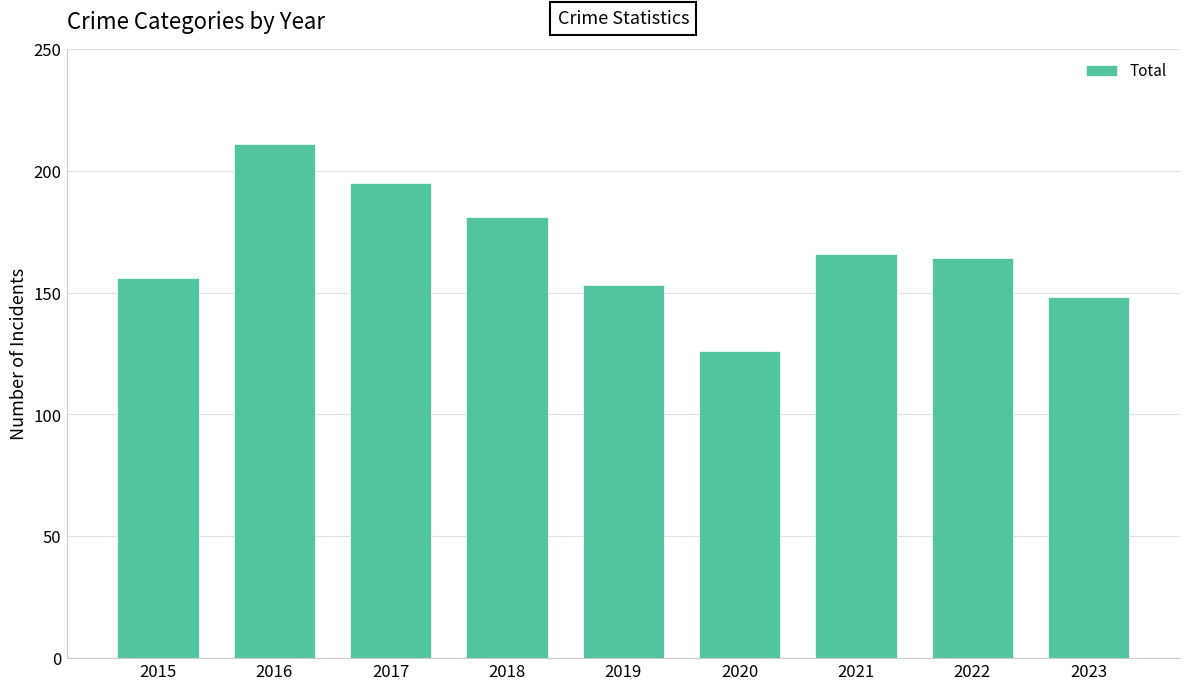

What is the value of the 9th bar from the left?

148